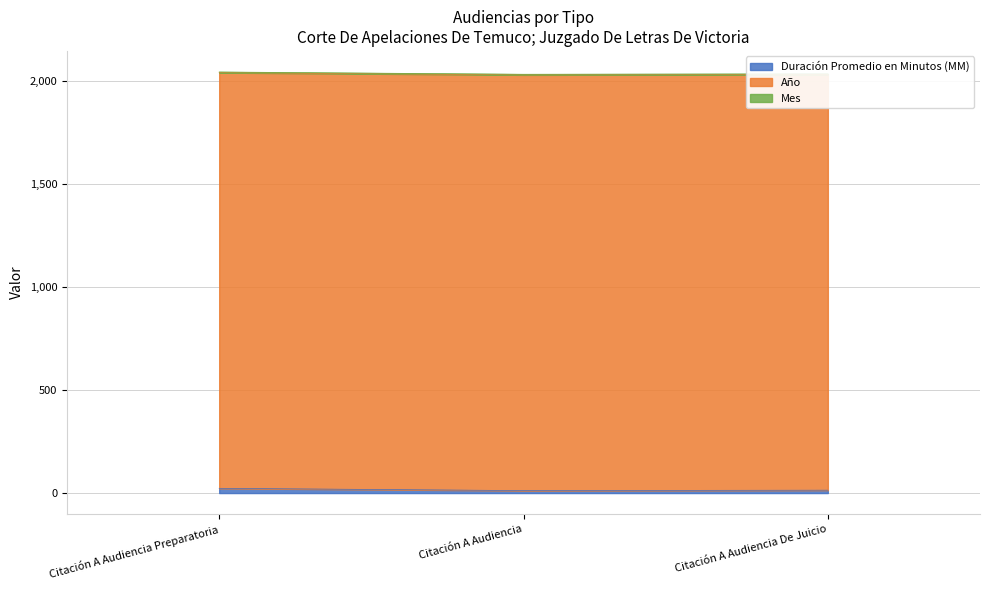

Does the chart display data point markers on the line(s)?

No